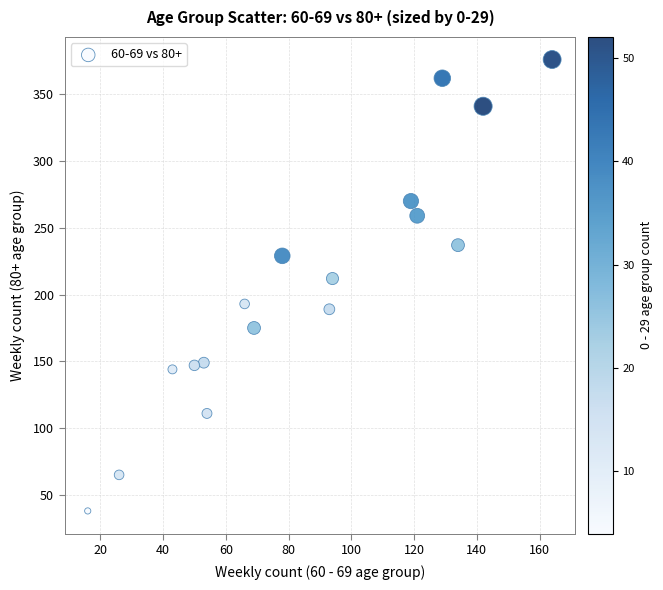

What Y value in the scatter plot is closest to 207?

212